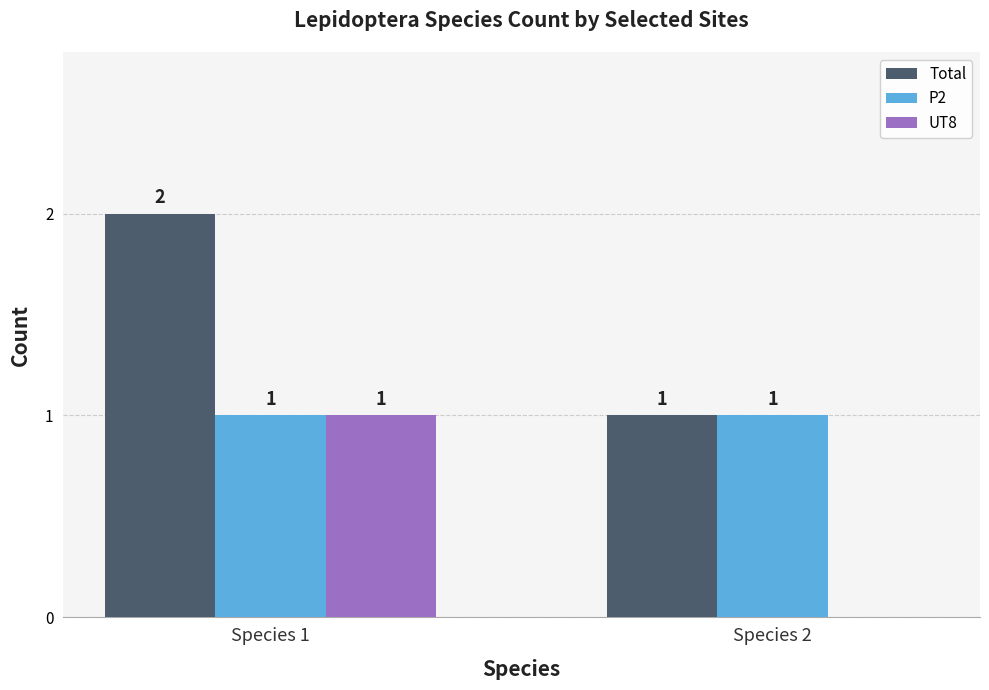

How many groups of bars are there?

2